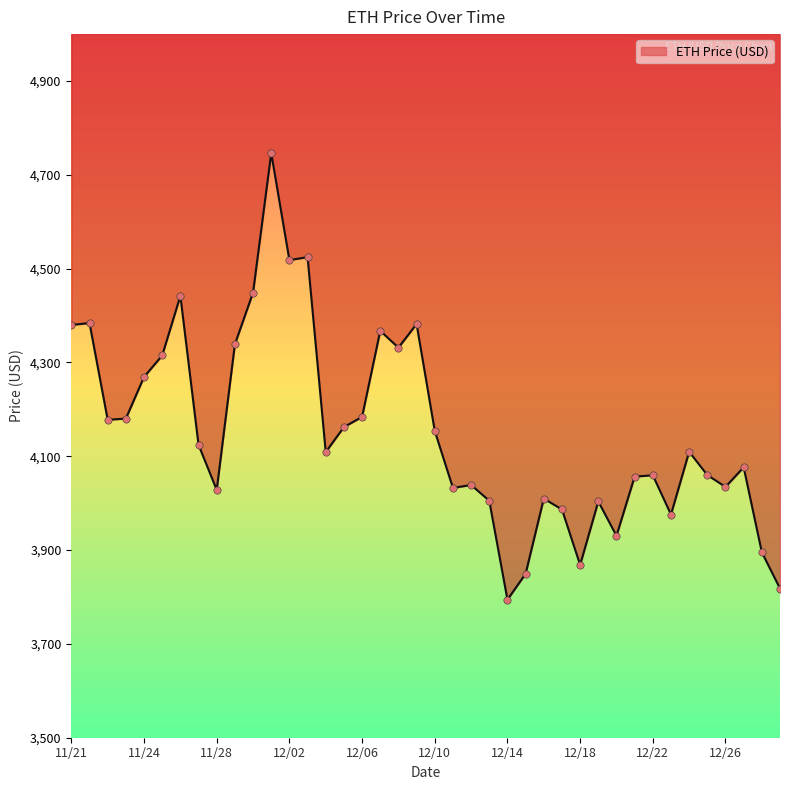

Between 12/24 and 12/11, which is larger?

12/24